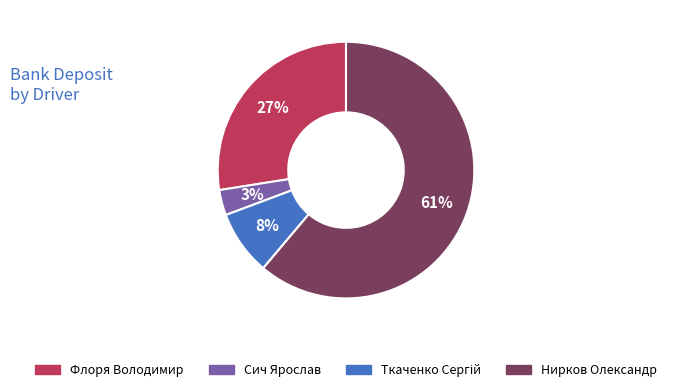

To the nearest percent, what percentage of the pie is Флоря Володимир?

27%